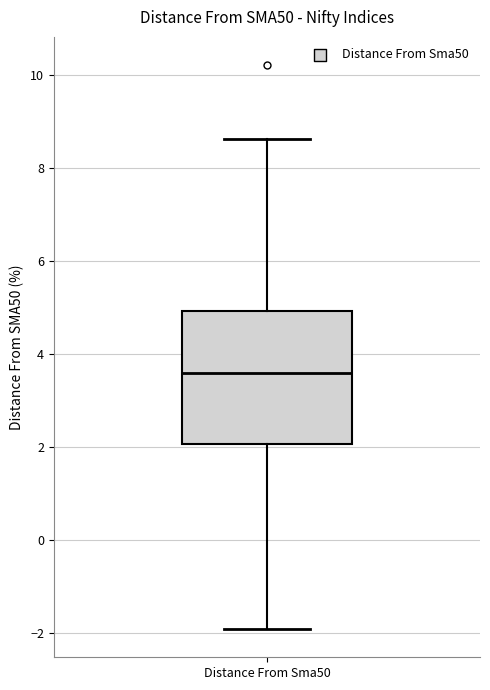

Transcribe this box plot: give where the median line is, the range the box spans, and where the two whiskers end, as read against the y-axis. The values are not printed on the chart, so give them approximately, as read against the axis.

median 3.6, box 2.0 to 5.0, whiskers -2.0 to 8.6